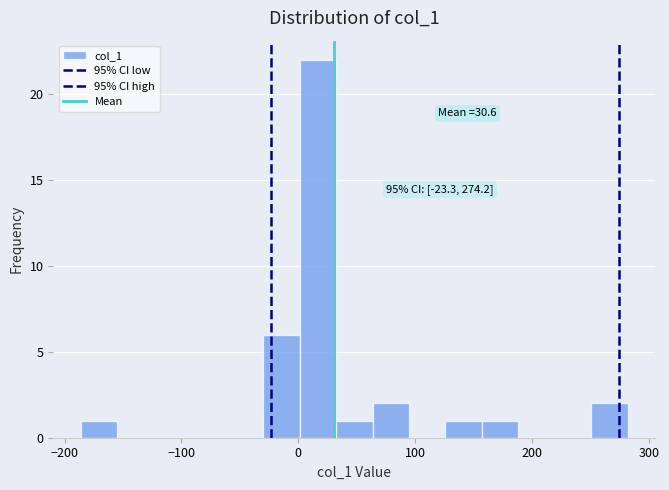

Around what value on the x-axis is the tallest bar? Give the approximate position of its centre, as read against the axis.

20